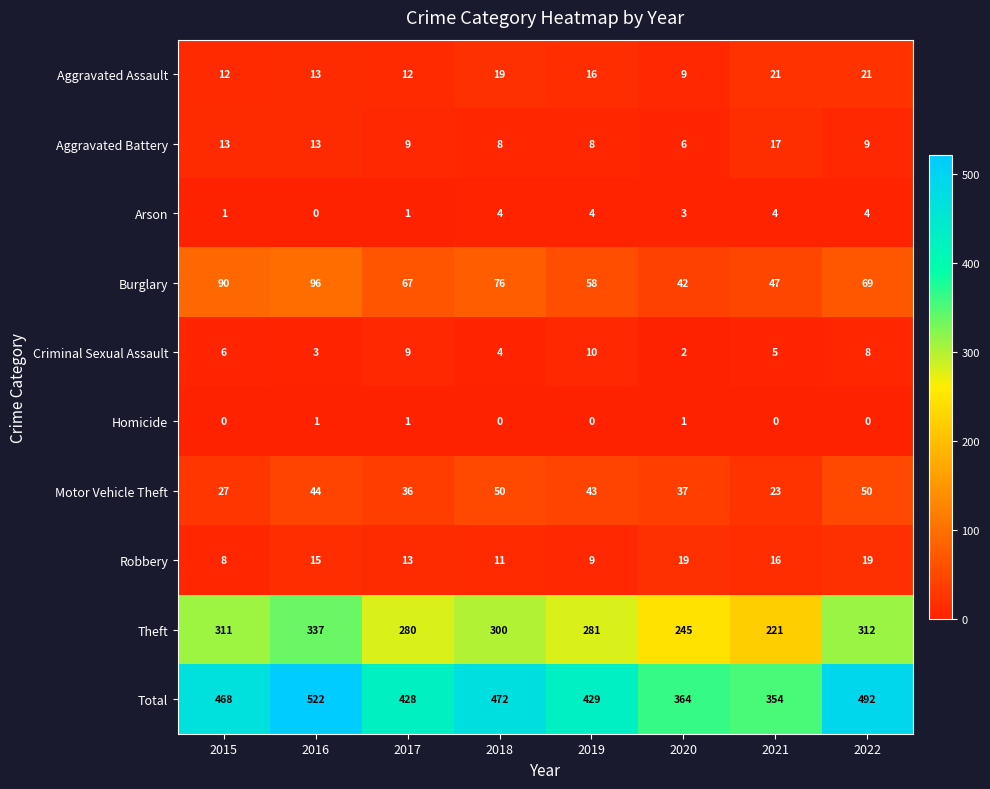

What is the total value across all series at 2015?

936